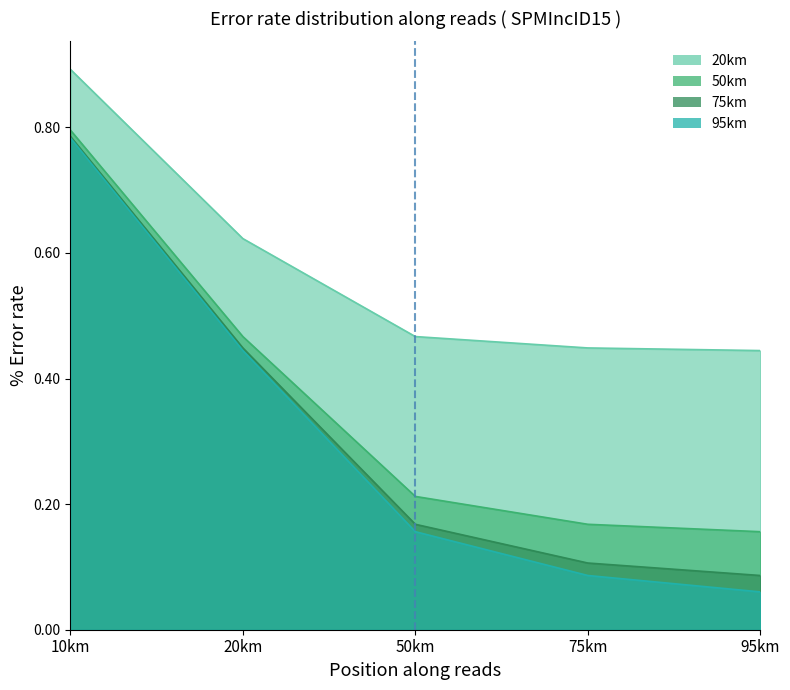

How many data points does each series have?

5